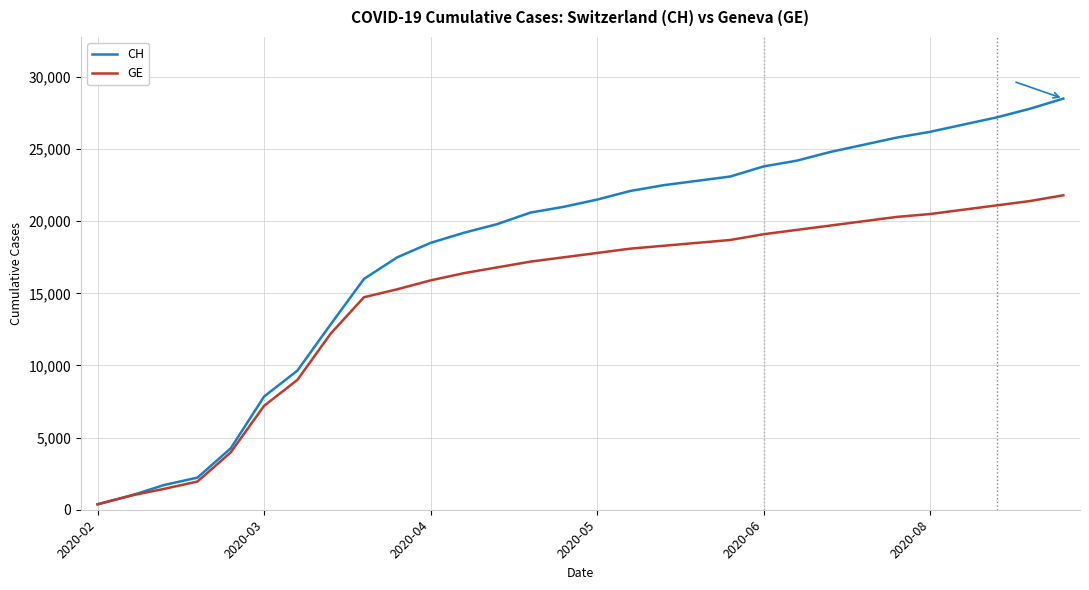

Which series has the largest total across all categories?

CH